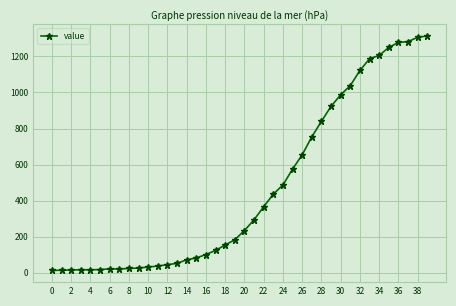

What is the maximum value shown in the chart?

1313